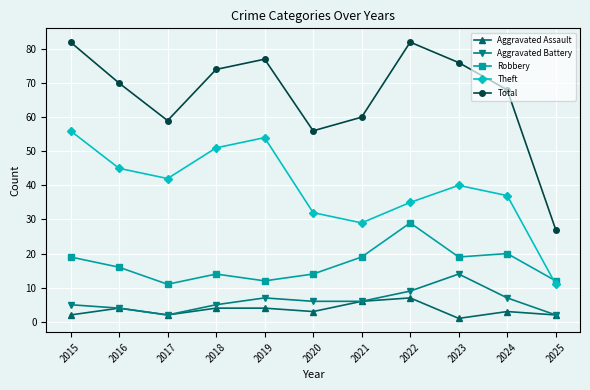

At how many categories does at least one series exceed 35?

10